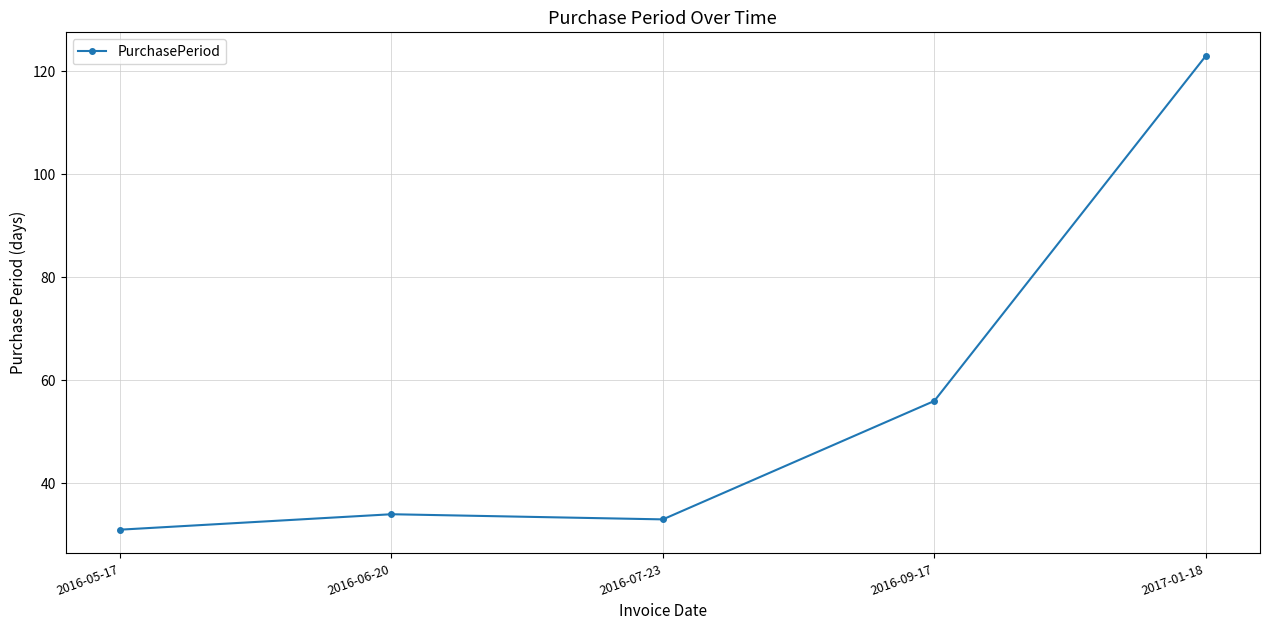

Between 2016-09-17 and 2016-06-20, which is larger?

2016-09-17